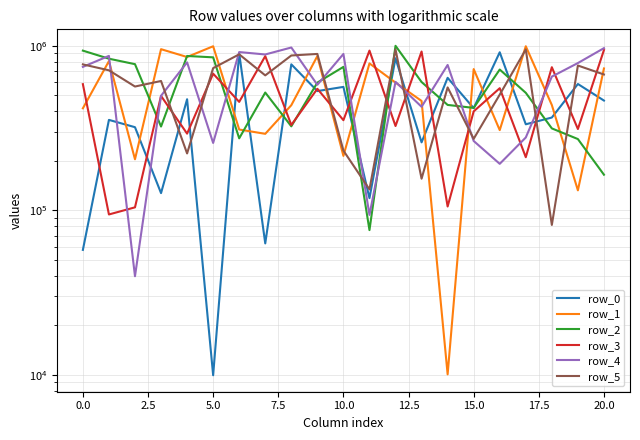

How many interior local valleys does the row_4 series have?

7